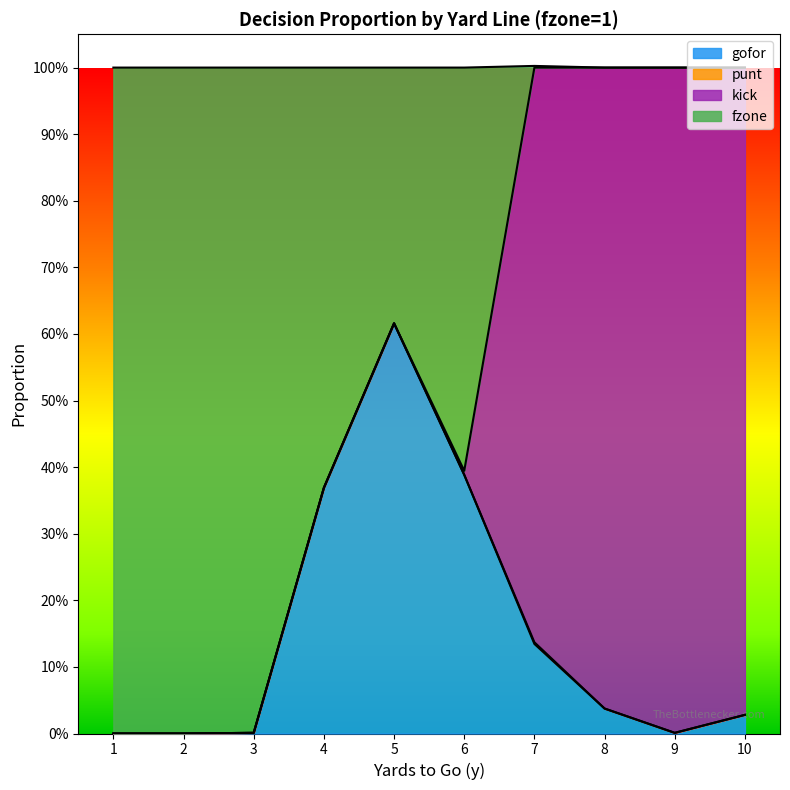

True or false: gofor and punt cross at least once.

False